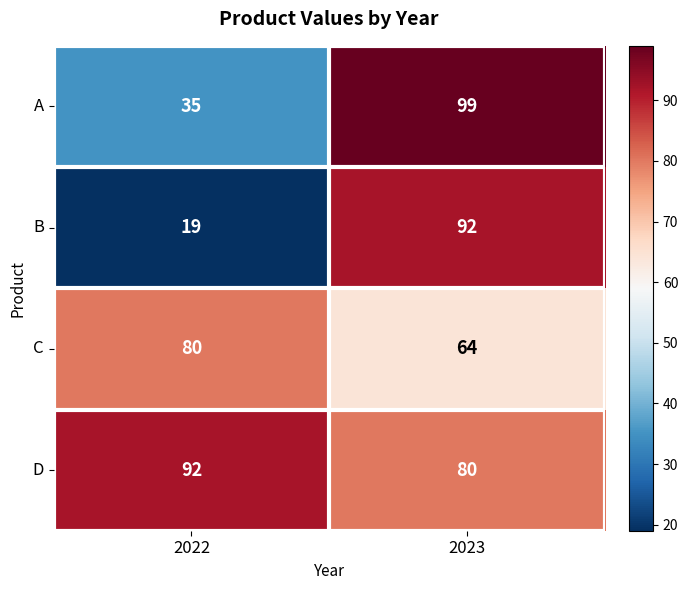

What is the minimum value shown in the chart?

19